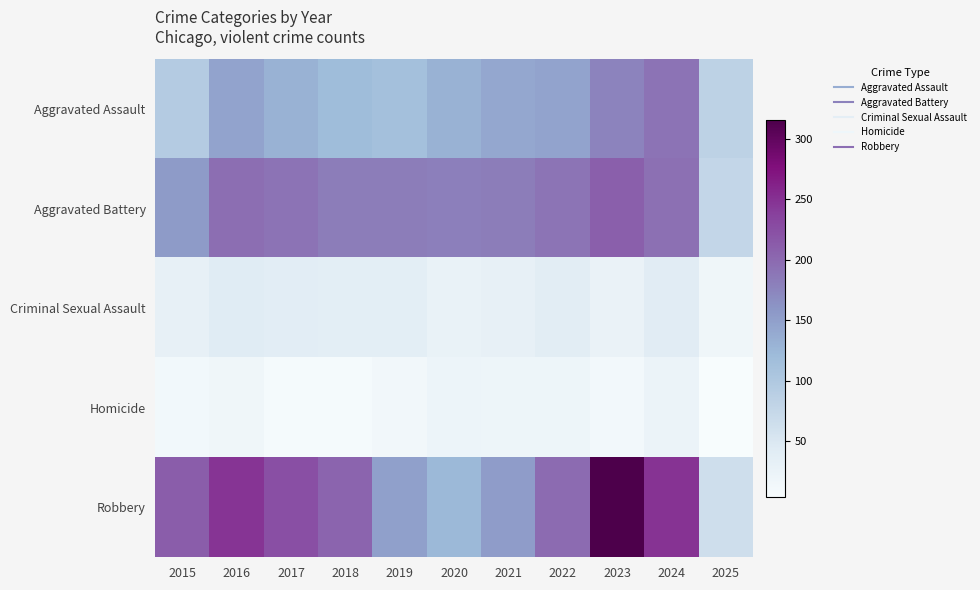

Between 2016 and 2020, which is larger?

2016